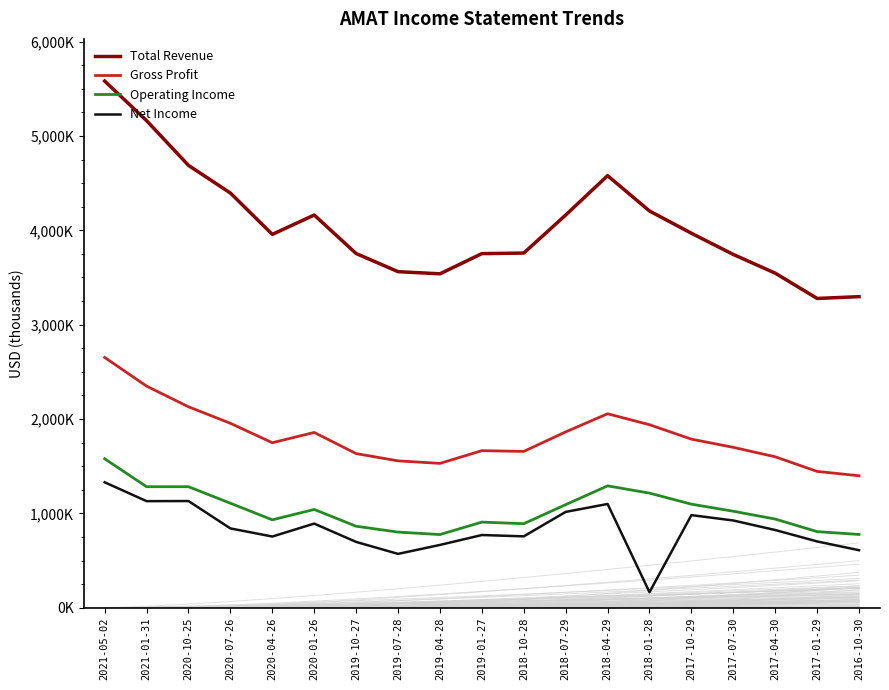

Reading left to right, list all the values displayed in this chart.

Total Revenue: 5582000	5162000	4688000	4395000	3957000	4162000	3754000	3562000	3539000	3753000	3759000	4162000	4579000	4205000	3969000	3744000	3546000	3278000	3297000
Gross Profit: 2653000	2349000	2130000	1955000	1749000	1858000	1634000	1557000	1530000	1665000	1657000	1864000	2056000	1940000	1787000	1700000	1600000	1445000	1399000
Operating Income: 1579000	1283000	1283000	1108000	932000	1042000	864000	802000	776000	908000	891000	1093000	1292000	1215000	1098000	1023000	940000	807000	777000
Net Income: 1330000	1130000	1131000	841000	755000	892000	698000	571000	666000	771000	757000	1016000	1100000	165000	982000	925000	824000	703000	610000